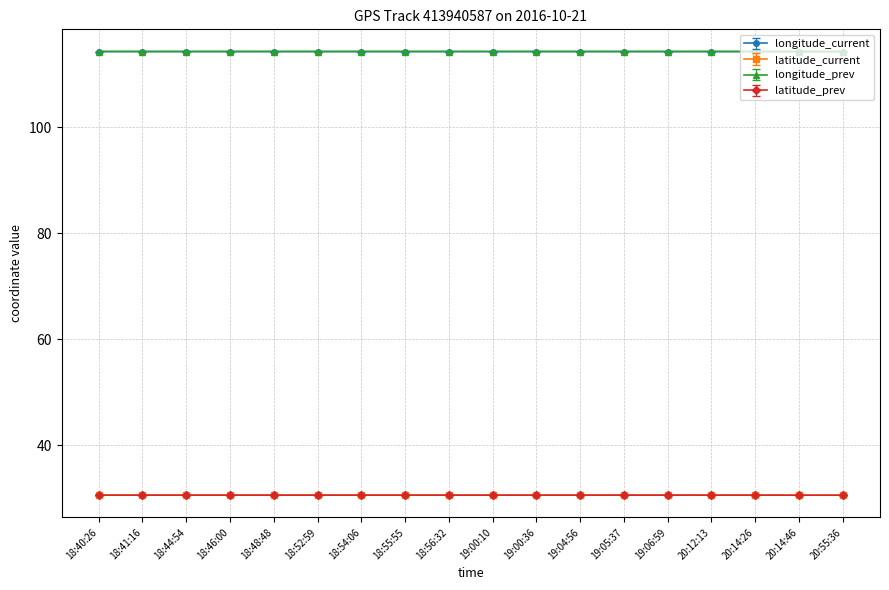

The value of longitude_current at 19:04:56 is 177.9. True or false?

False